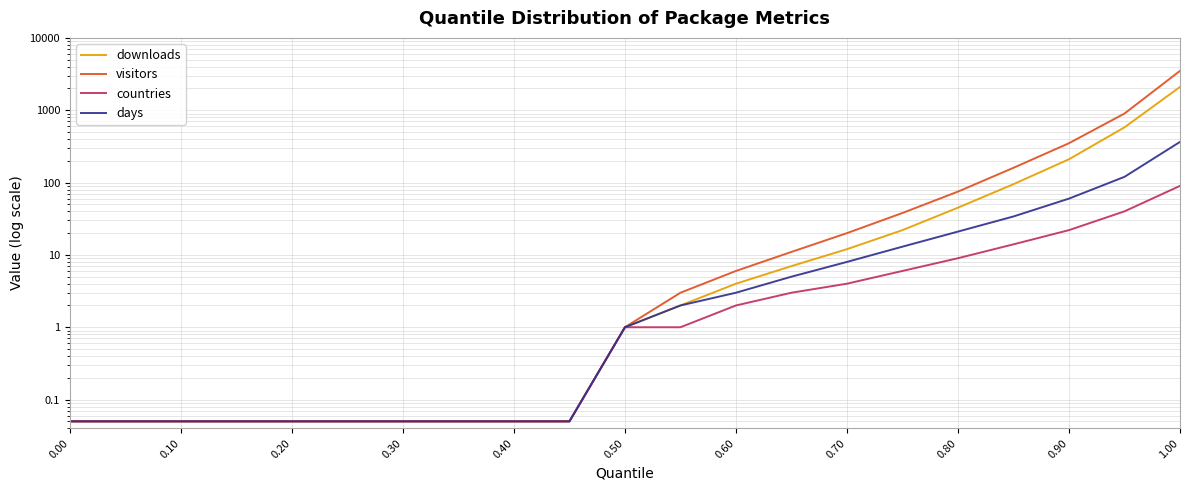

What is the difference between the second highest and second lowest values in the days series?

120.0